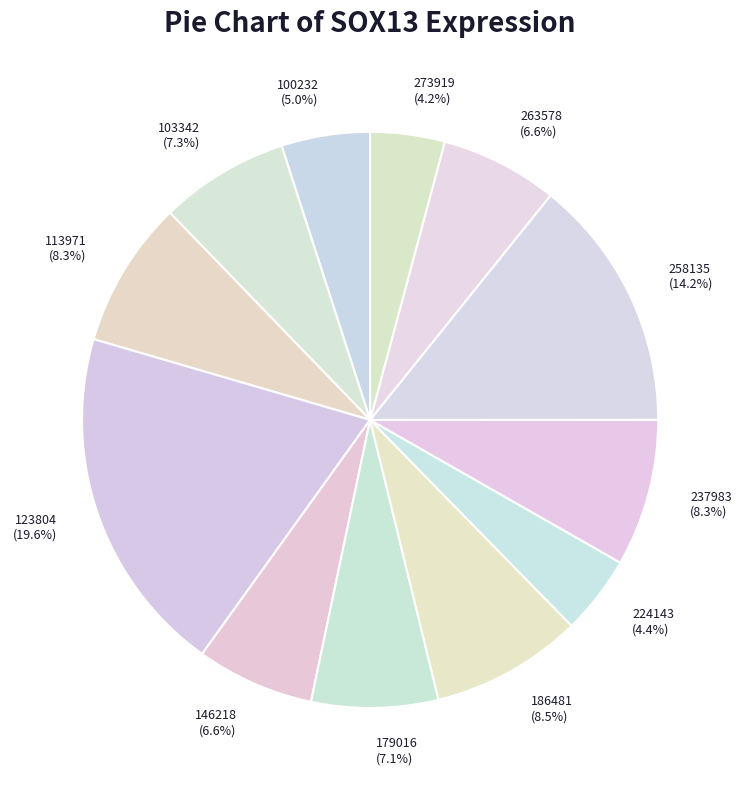

To the nearest percent, what percentage of the pie is 103342?

7%